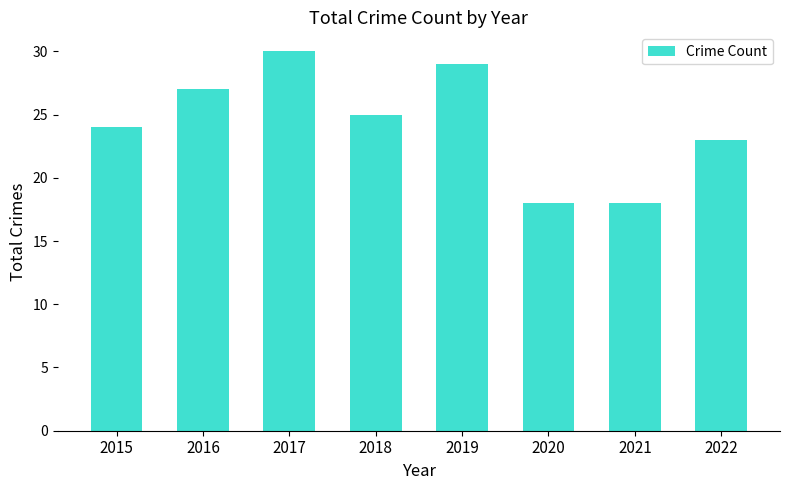

At which label does the data first exceed 25?

2016